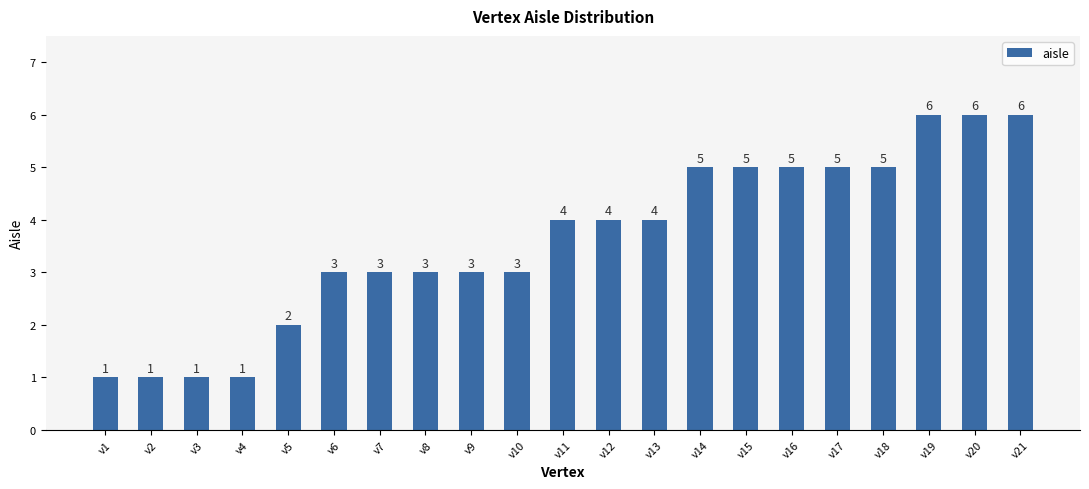

Count the values in the range 3 to 5.

13